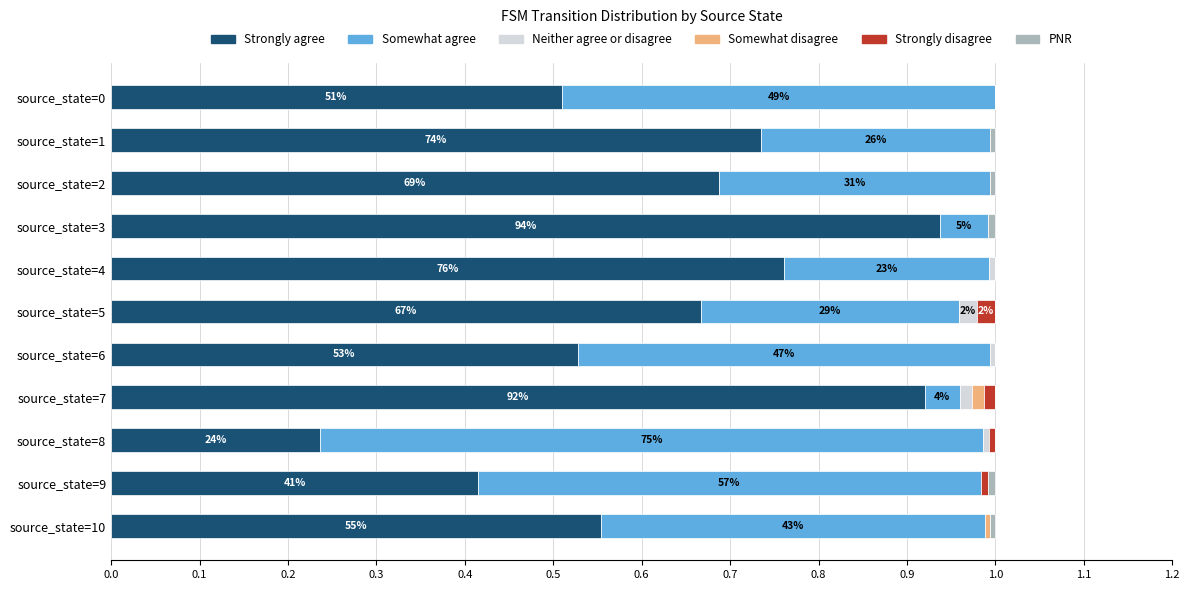

What is the total value across all series at source_state=0?

1.0